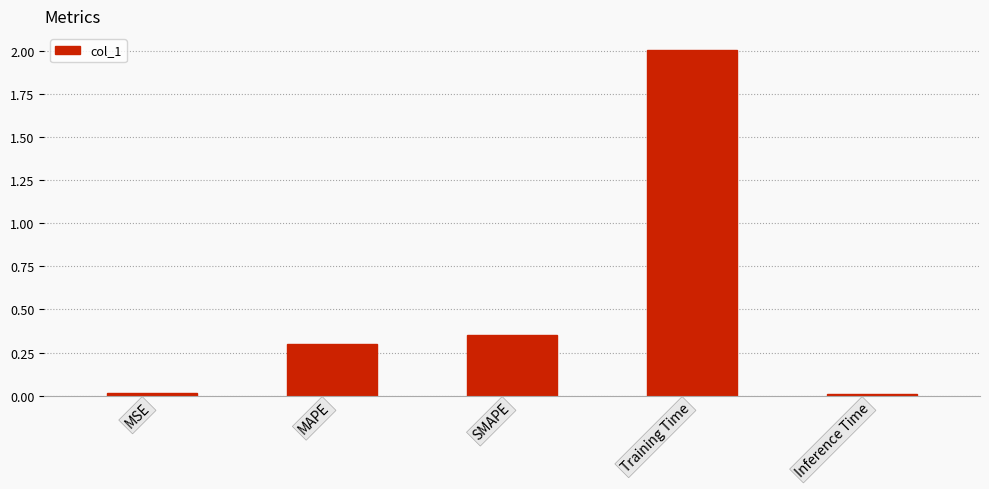

Where is the data nearest to the value 1?

SMAPE